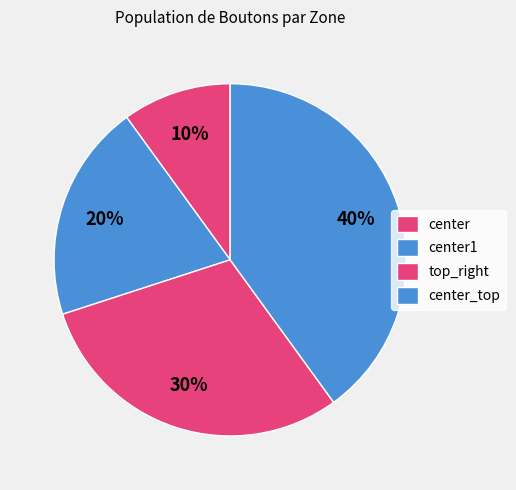

What is the change in value from center1 to center_top?

+2